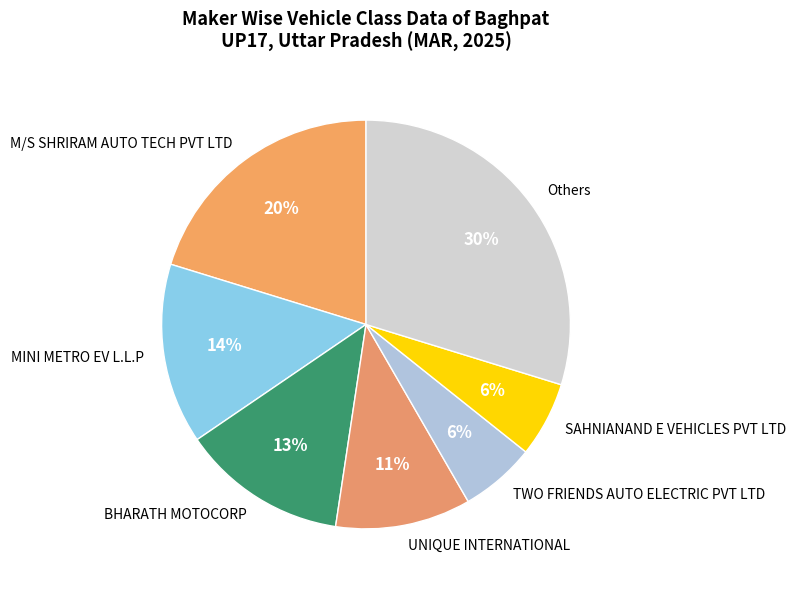

To the nearest percent, what is the difference between the largest and smallest slice percentages?

24%